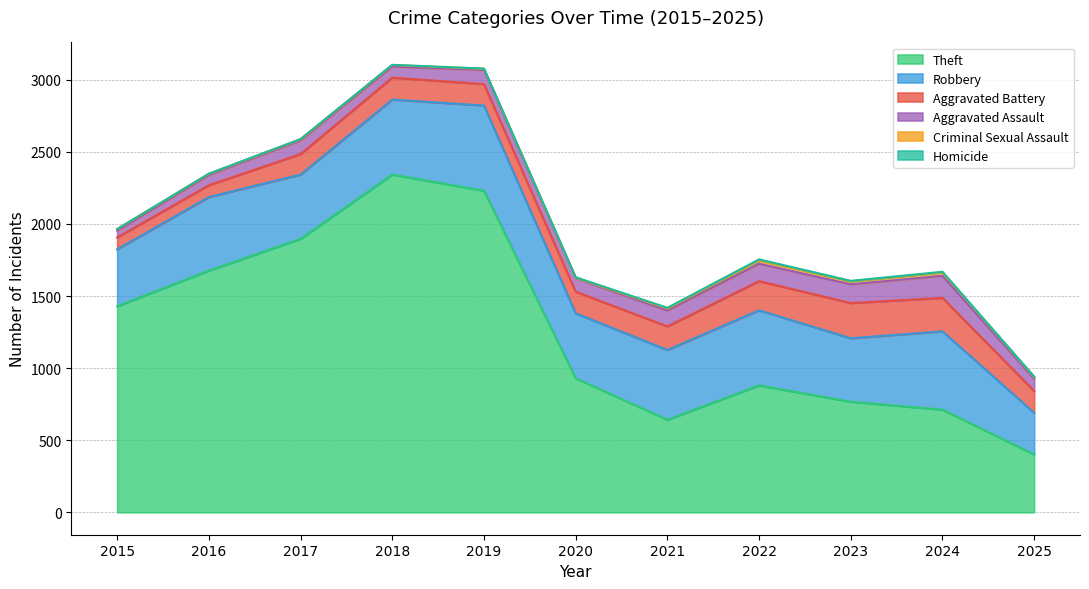

Reading left to right, list all the values displayed in this chart.

Theft: 1429	1676	1896	2342	2230	930	642	880	767	712	401
Robbery: 395	510	446	520	591	450	484	521	440	543	289
Aggravated Battery: 82	82	142	152	148	150	163	202	244	232	151
Aggravated Assault: 46	71	95	77	98	94	110	121	130	153	86
Criminal Sexual Assault: 12	8	8	11	8	3	14	24	22	24	11
Homicide: 0	1	1	1	2	3	5	6	2	4	3